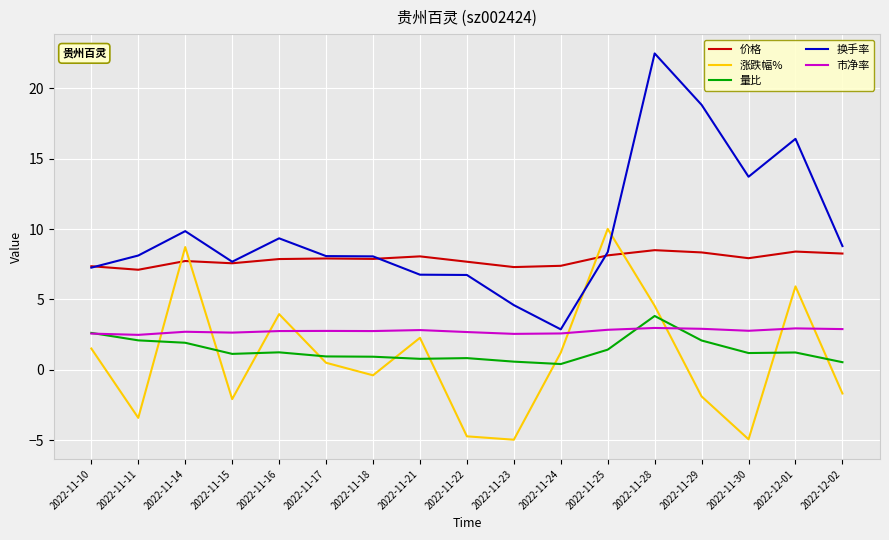

At 2022-11-14, list the series in order from largest to smallest.

换手率, 涨跌幅%, 价格, 市净率, 量比